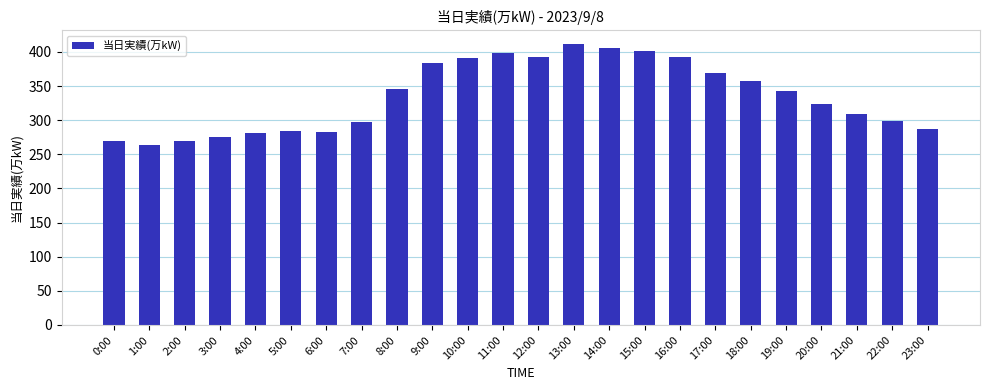

Which category has the highest value across all series?

13:00